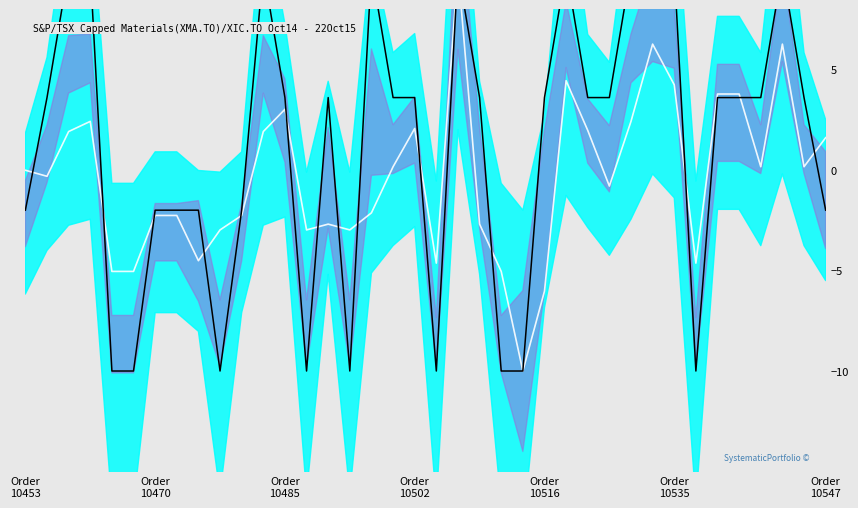

What is the total value across all series at 23?

-20.0